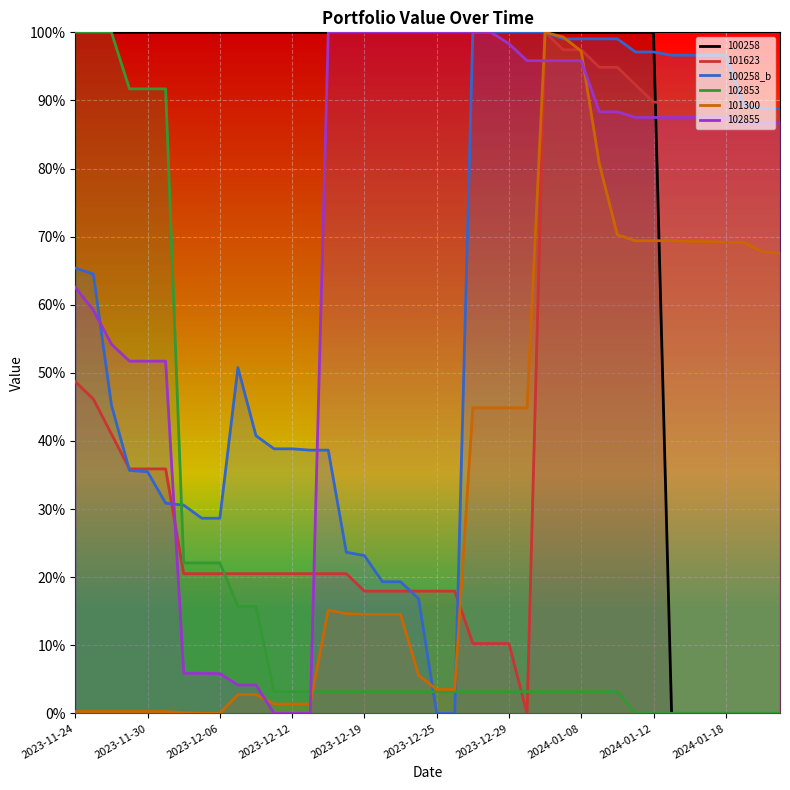

What are all the series names shown in the legend?

100258, 101623, 100258_b, 102853, 101300, 102855